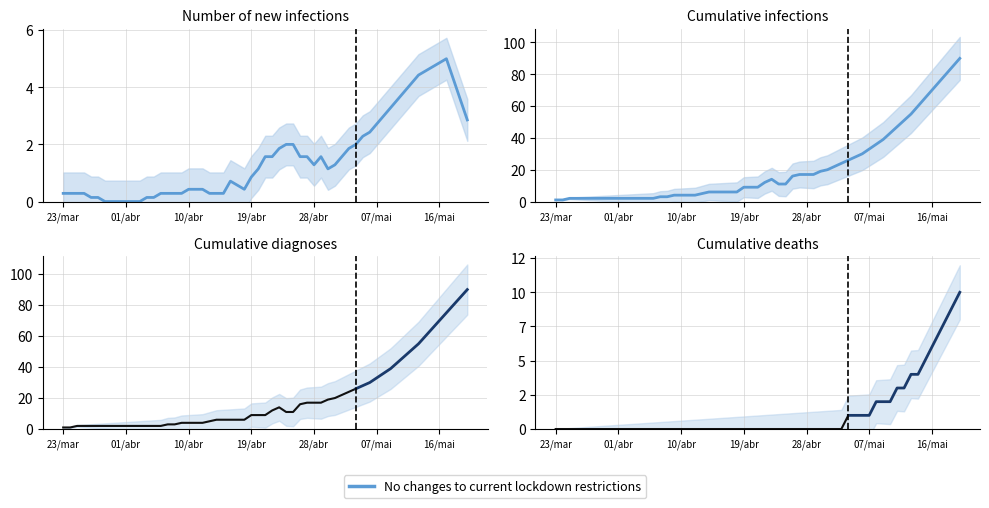

Is it true that the value at 16/mai is 1?

False